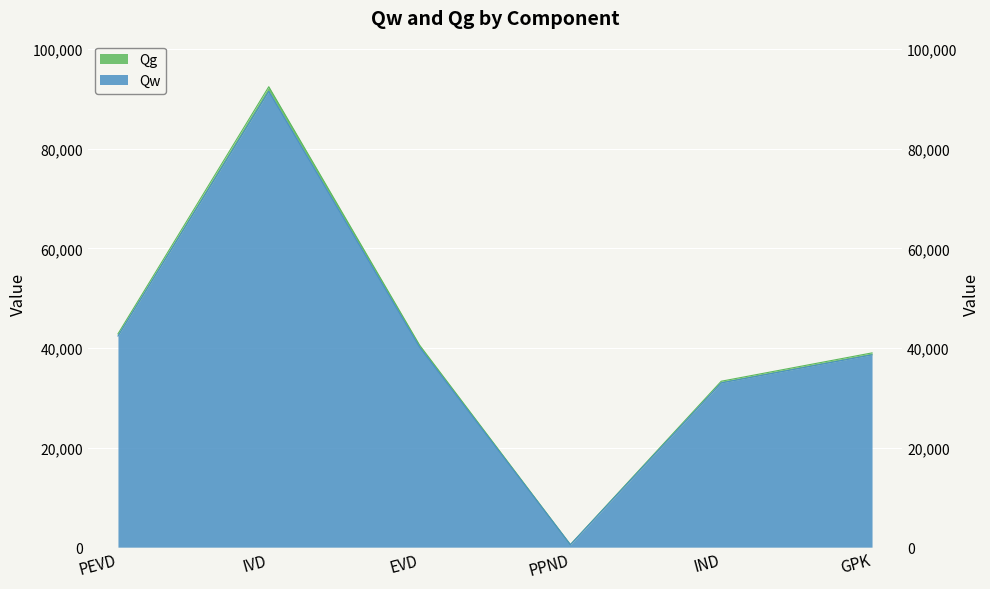

What is the sum of the Qw values at EVD and IVD?

133045.3